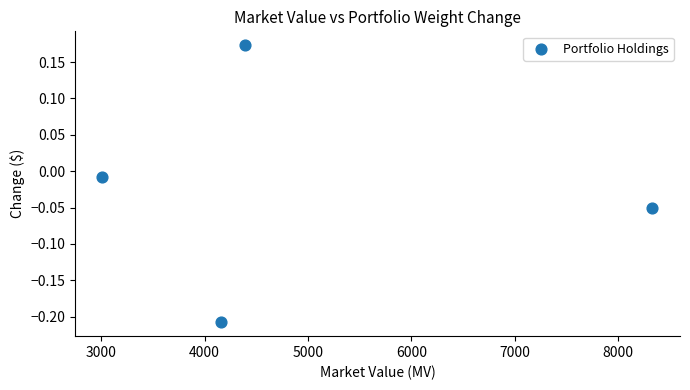

What is the average X value?

4974.3